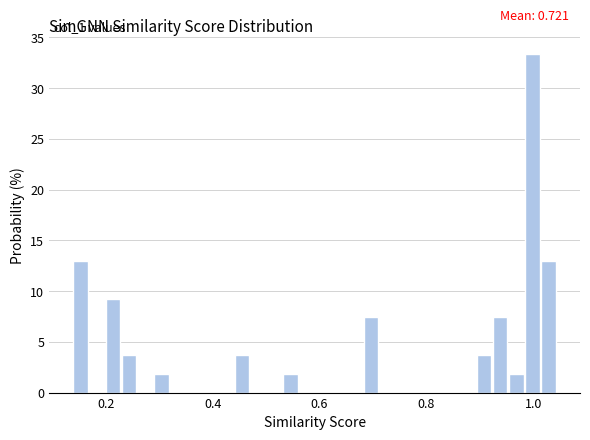

Read against the x-axis, roughly where is the centre of the tallest bar?

1.00